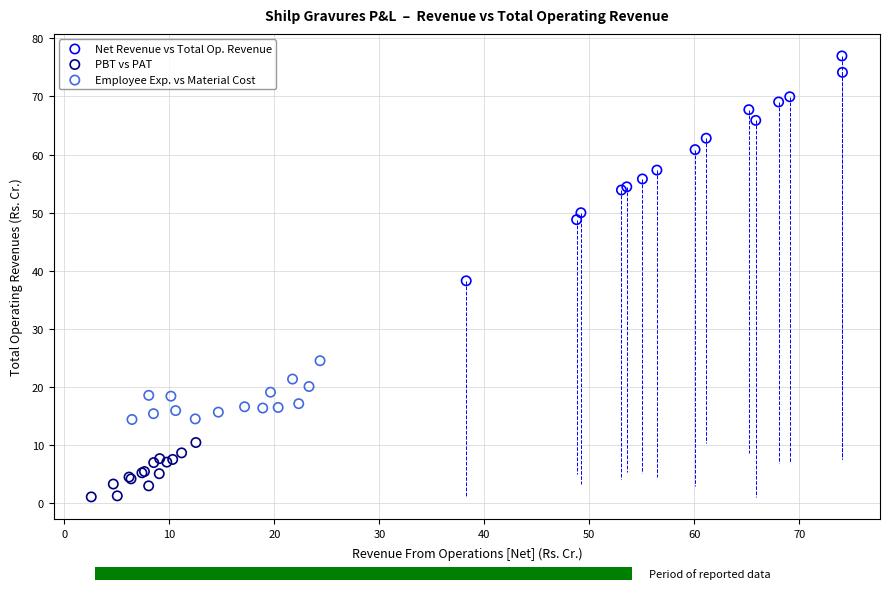

Which series has the widest spread of Y values?

Net Revenue vs Total Op. Revenue